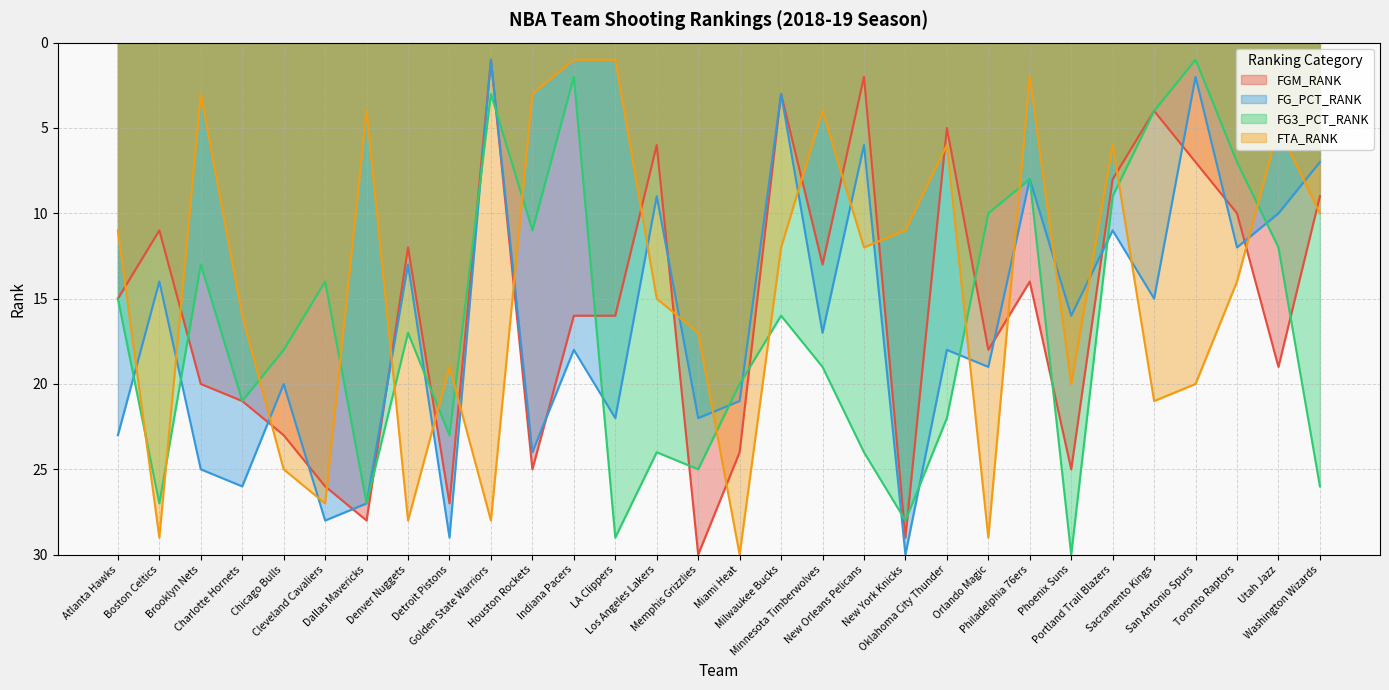

Reading left to right, list all the values displayed in this chart.

FGM_RANK: 15	11	20	21	23	26	28	12	27	1	25	16	16	6	30	24	3	13	2	29	5	18	14	25	8	4	7	10	19	9
FG_PCT_RANK: 23	14	25	26	20	28	27	13	29	1	24	18	22	9	22	21	3	17	6	30	18	19	8	16	11	15	2	12	10	7
FG3_PCT_RANK: 15	27	13	21	18	14	27	17	23	3	11	2	29	24	25	20	16	19	24	28	22	10	8	30	9	4	1	7	12	26
FTA_RANK: 11	29	3	16	25	27	4	28	19	28	3	1	1	15	17	30	12	4	12	11	6	29	2	20	6	21	20	14	5	10